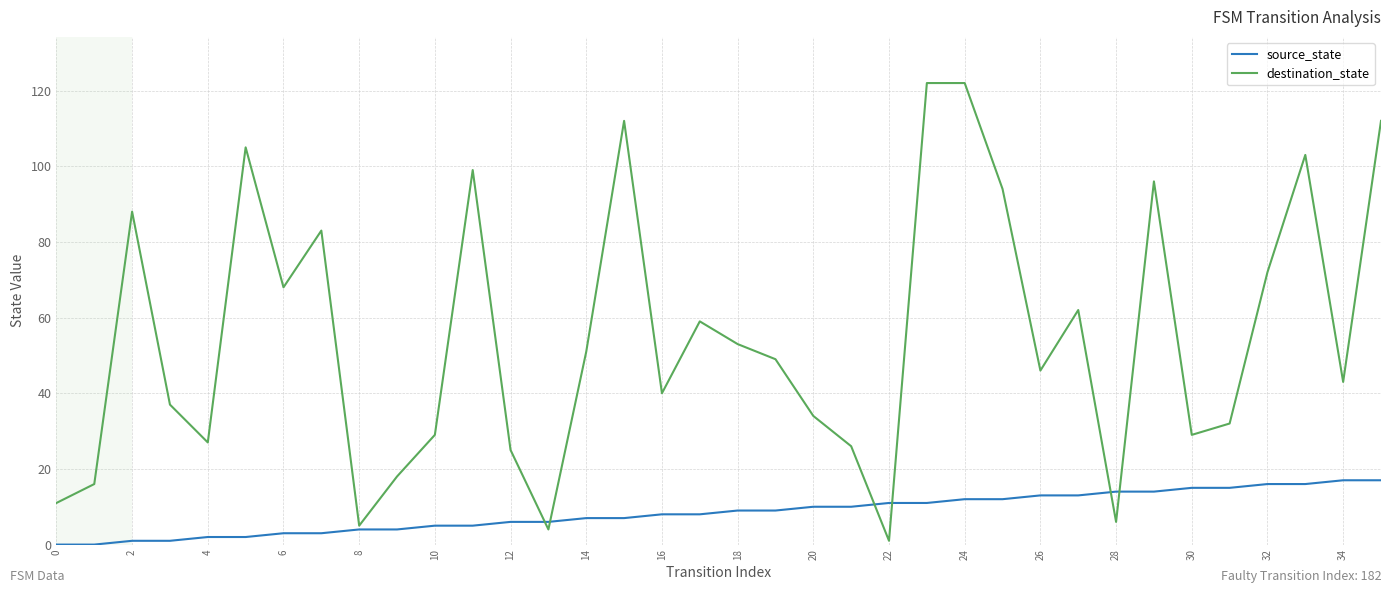

True or false: source_state and destination_state intersect in this chart.

True